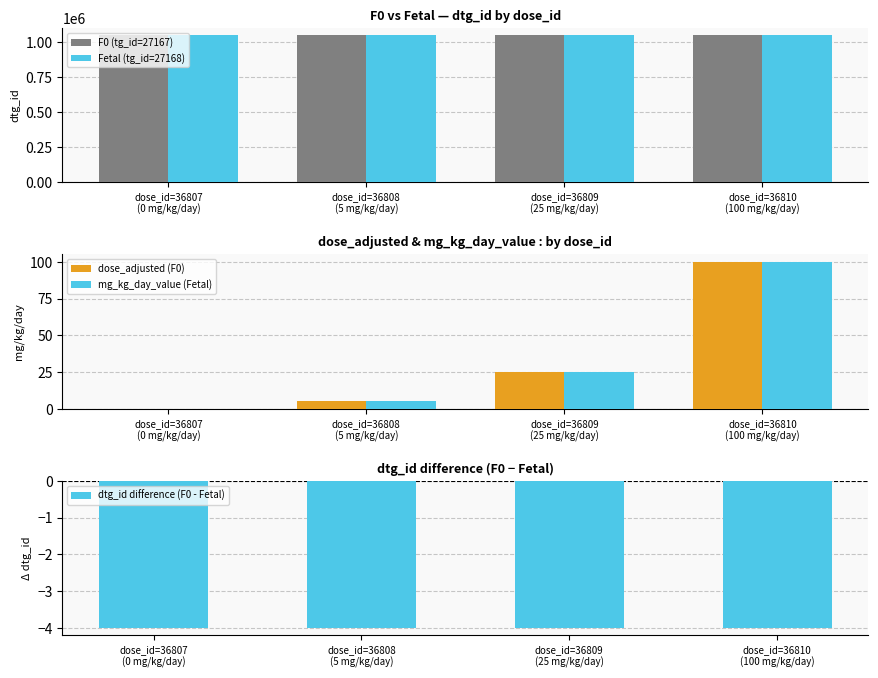

What position from the right is dose_id=36809
(25 mg/kg/day)?

2